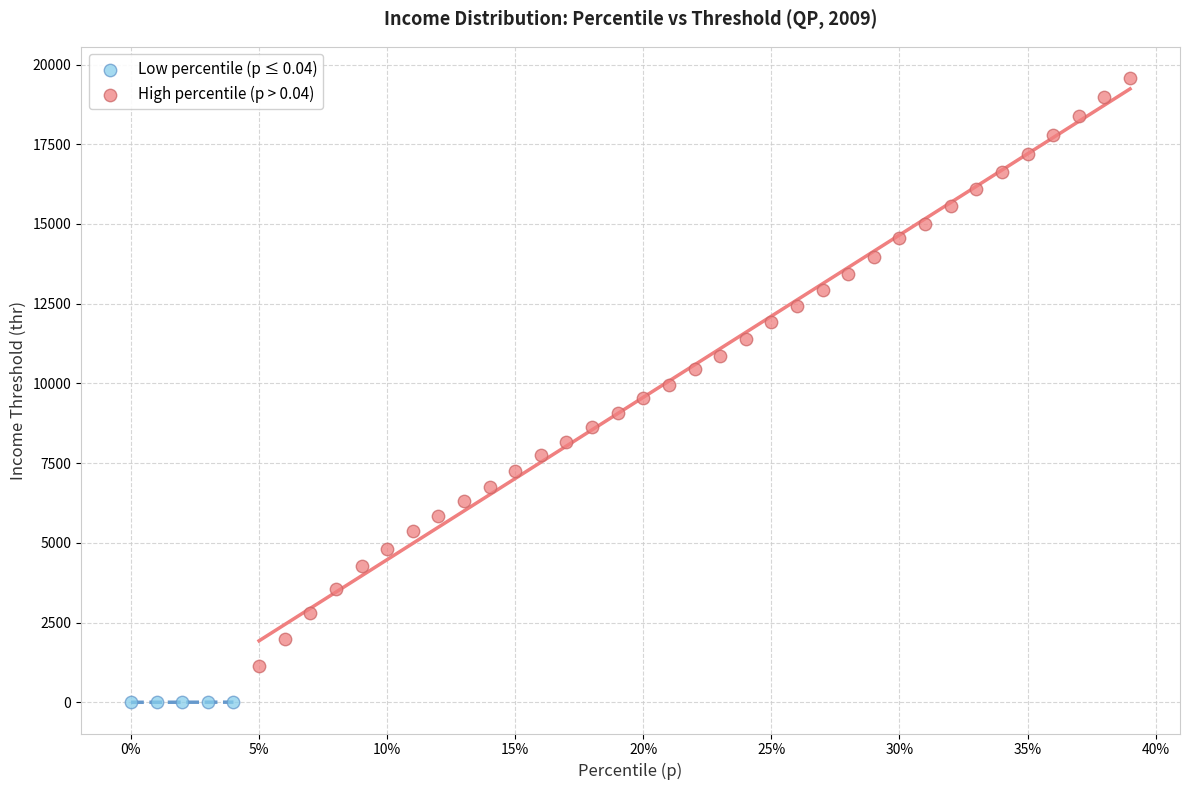

Which series has the largest Y range (max minus min)?

High percentile (p > 0.04)